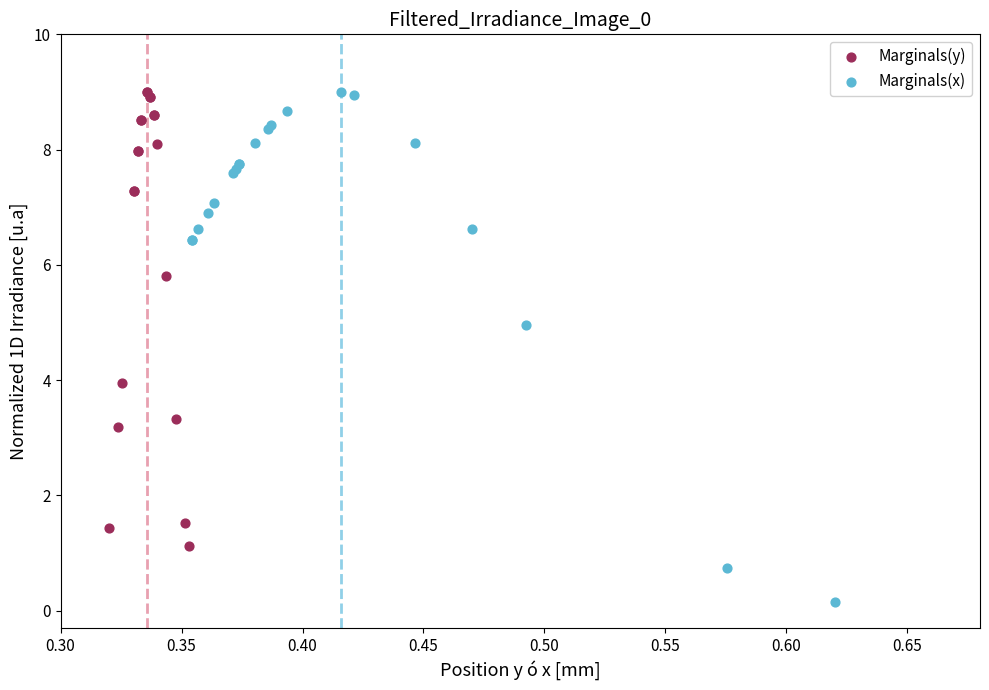

Which series contains the lowest Y value?

Marginals(x)